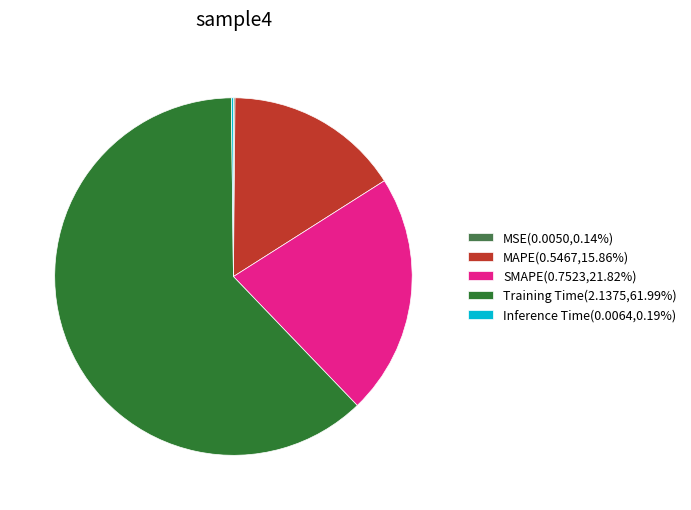

Is Training Time the majority of the pie?

Yes